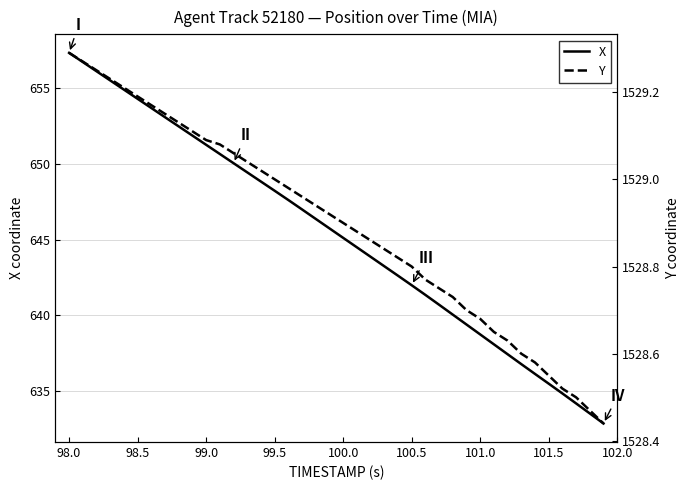

What are all the series names shown in the legend?

X, Y